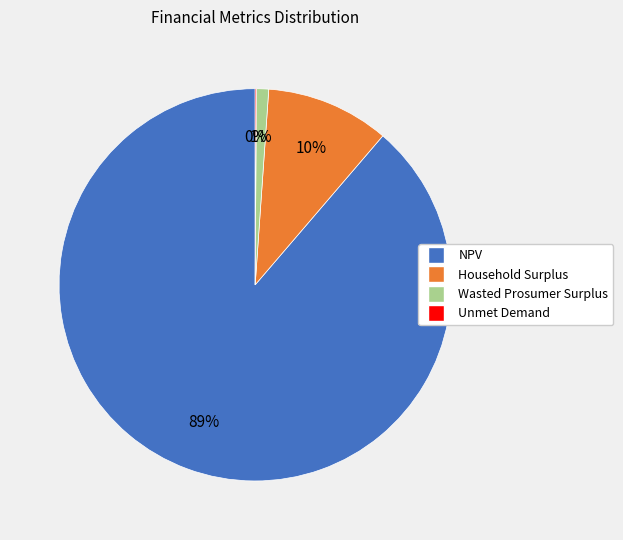

Which slice represents more than half of the pie?

NPV